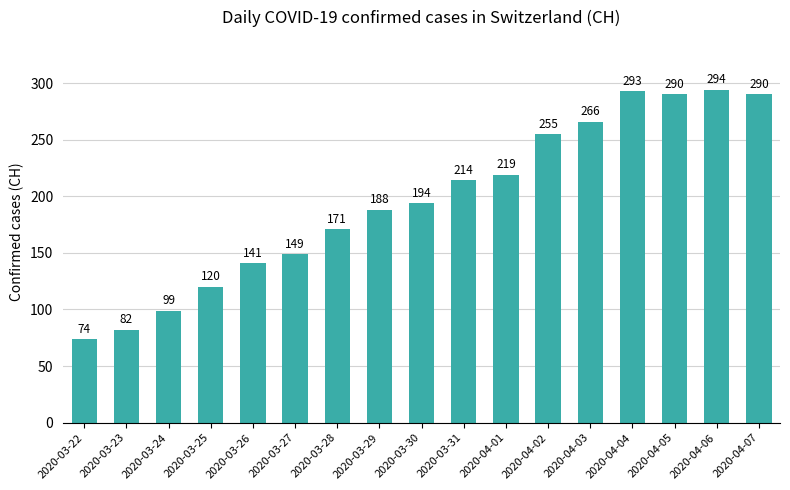

The chart shows a value of 120 at 2020-04-01. True or false?

False